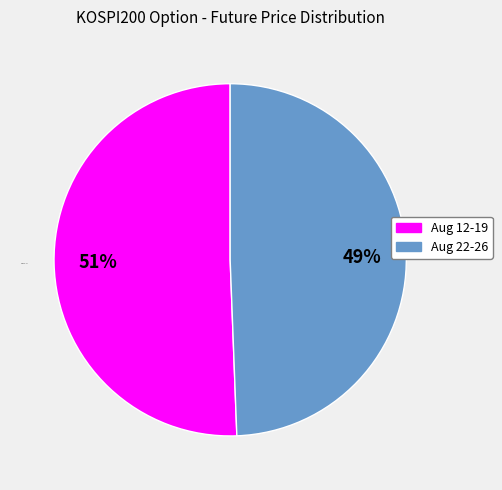

To the nearest percent, what is the average slice percentage?

50%